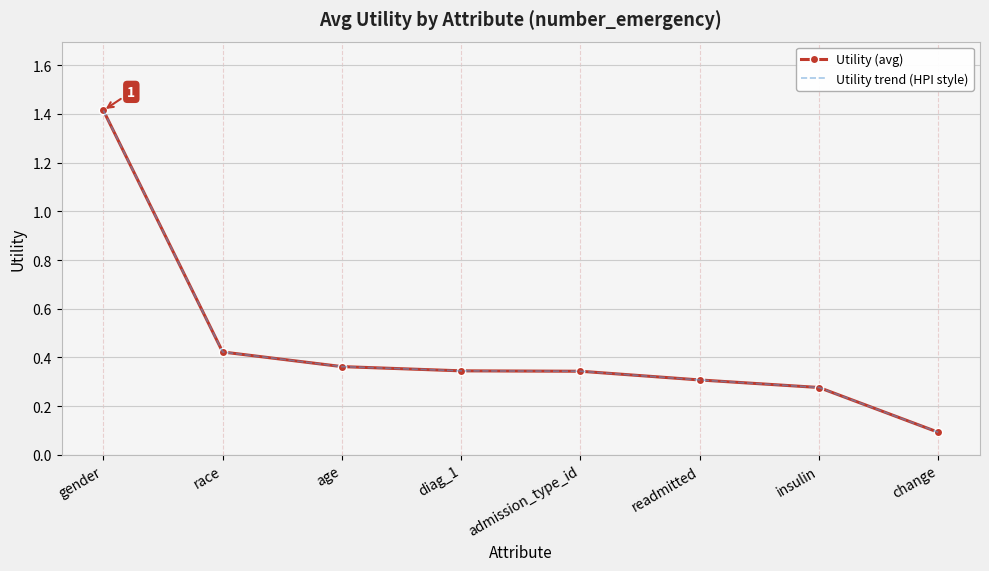

At which label does Utility trend (HPI style) reach its peak?

gender